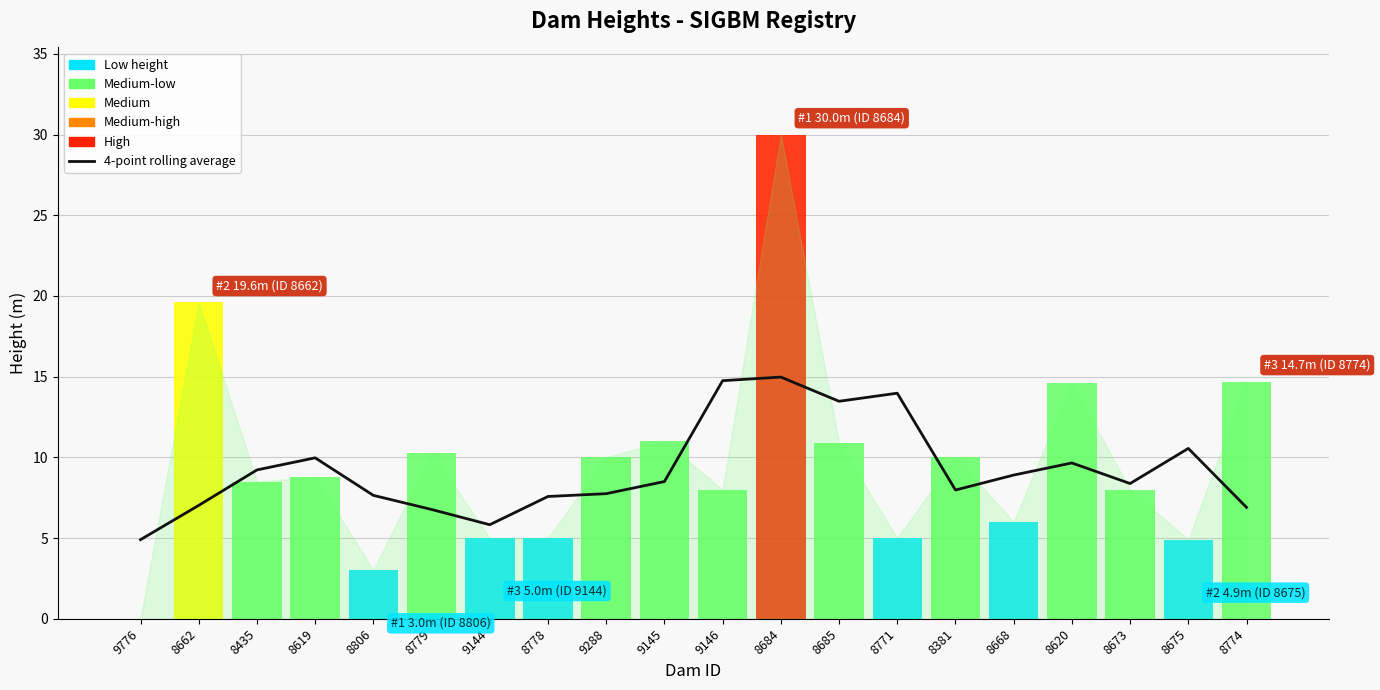

What position from the right is 8806?

16